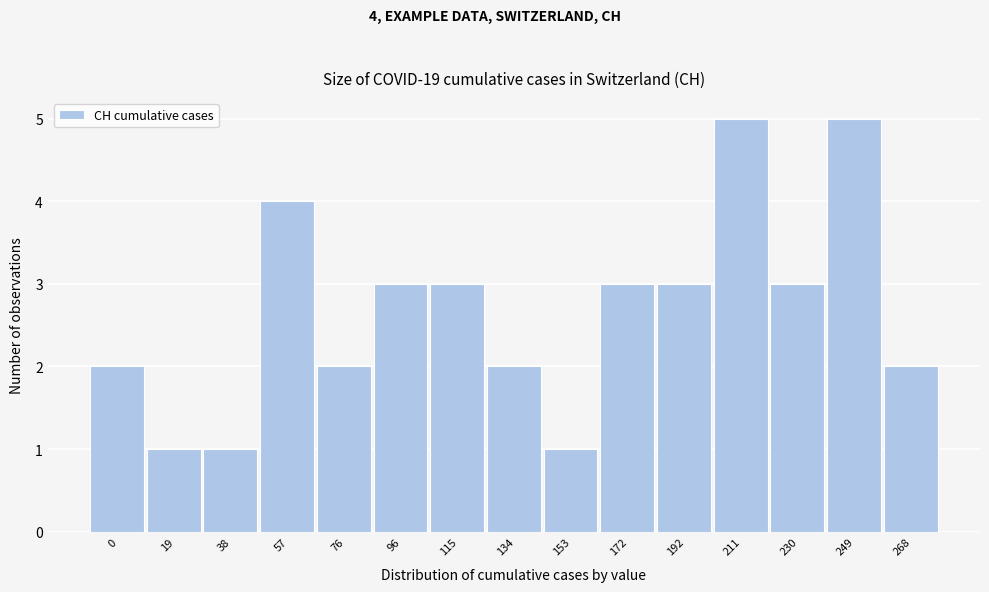

Reading left to right, transcribe all the data shown in this chart.

2	1	1	4	2	3	3	2	1	3	3	5	3	5	2